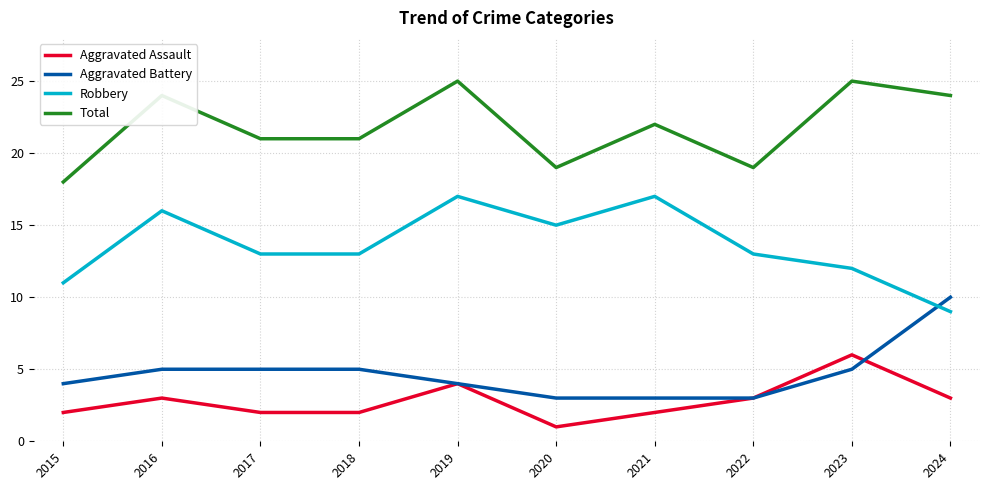

What is the difference between the highest and lowest values at 2018?

19